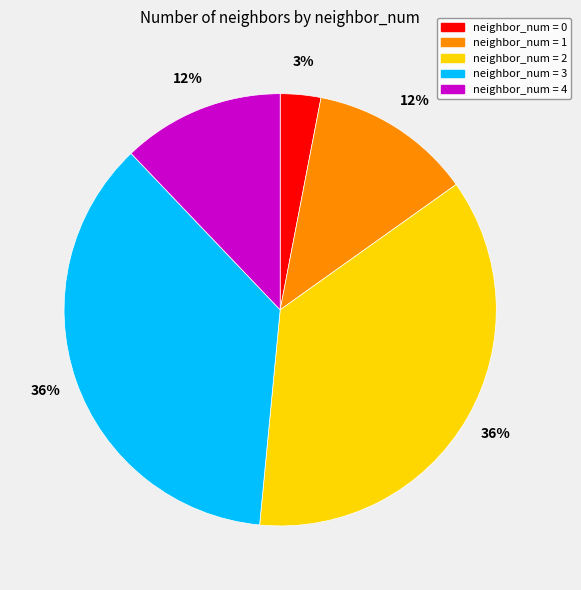

To the nearest percent, what is the difference between the largest and smallest slice percentages?

33%